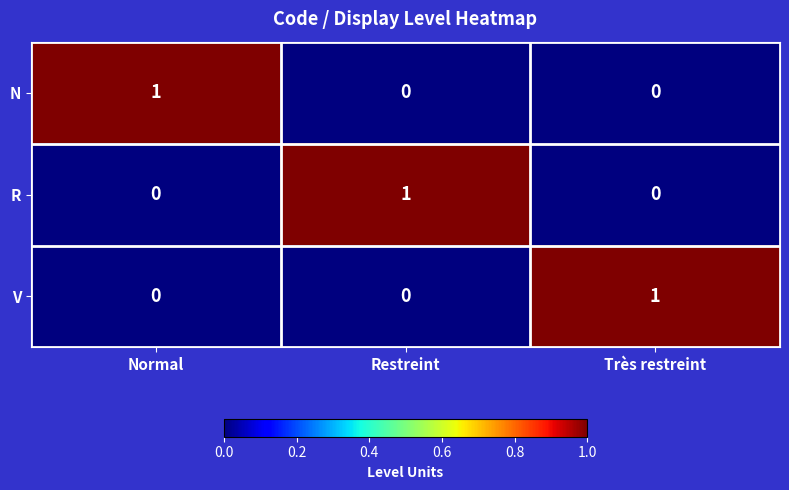

Count the R values in the range 0 to 1.

3